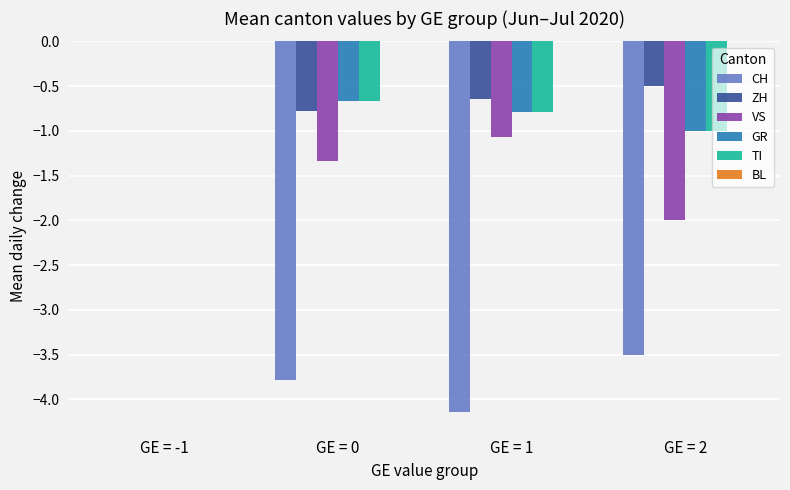

What is the spread (max minus min) of values at GE = 2?

3.0